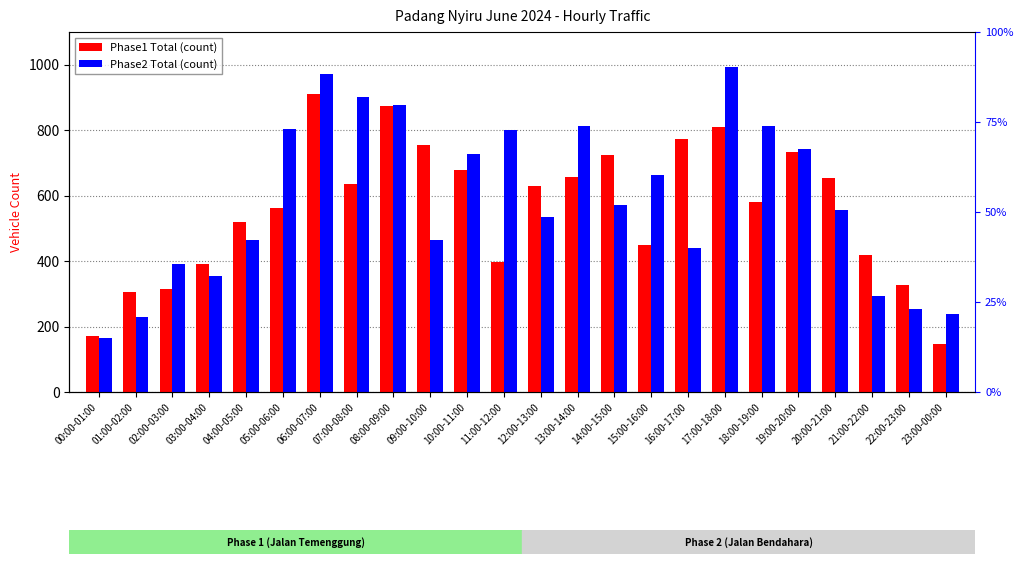

Reading left to right, what are all the values shown in this chart?

Phase1 Total: 00:00-01:00=171	01:00-02:00=307	02:00-03:00=315	03:00-04:00=392	04:00-05:00=519	05:00-06:00=561	06:00-07:00=911	07:00-08:00=635	08:00-09:00=875	09:00-10:00=754	10:00-11:00=677	11:00-12:00=397	12:00-13:00=629	13:00-14:00=656	14:00-15:00=724	15:00-16:00=450	16:00-17:00=772	17:00-18:00=809	18:00-19:00=581	19:00-20:00=733	20:00-21:00=655	21:00-22:00=418	22:00-23:00=328	23:00-00:00=147
Phase2 Total: 00:00-01:00=165	01:00-02:00=228	02:00-03:00=390	03:00-04:00=355	04:00-05:00=463	05:00-06:00=805	06:00-07:00=971	07:00-08:00=902	08:00-09:00=876	09:00-10:00=464	10:00-11:00=726	11:00-12:00=800	12:00-13:00=536	13:00-14:00=812	14:00-15:00=570	15:00-16:00=663	16:00-17:00=440	17:00-18:00=994	18:00-19:00=814	19:00-20:00=744	20:00-21:00=556	21:00-22:00=294	22:00-23:00=253	23:00-00:00=239